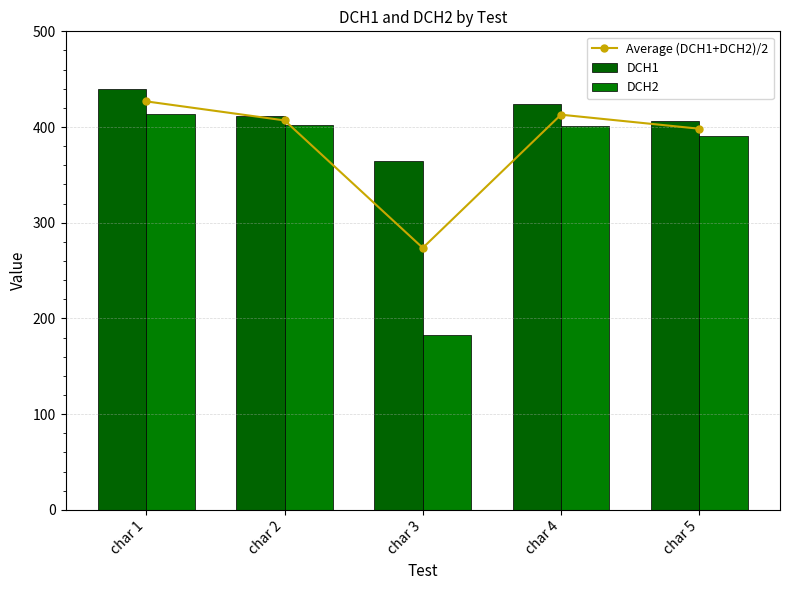

Rank the series at char 2 from lowest to highest value.

DCH2, Average (DCH1+DCH2)/2, DCH1